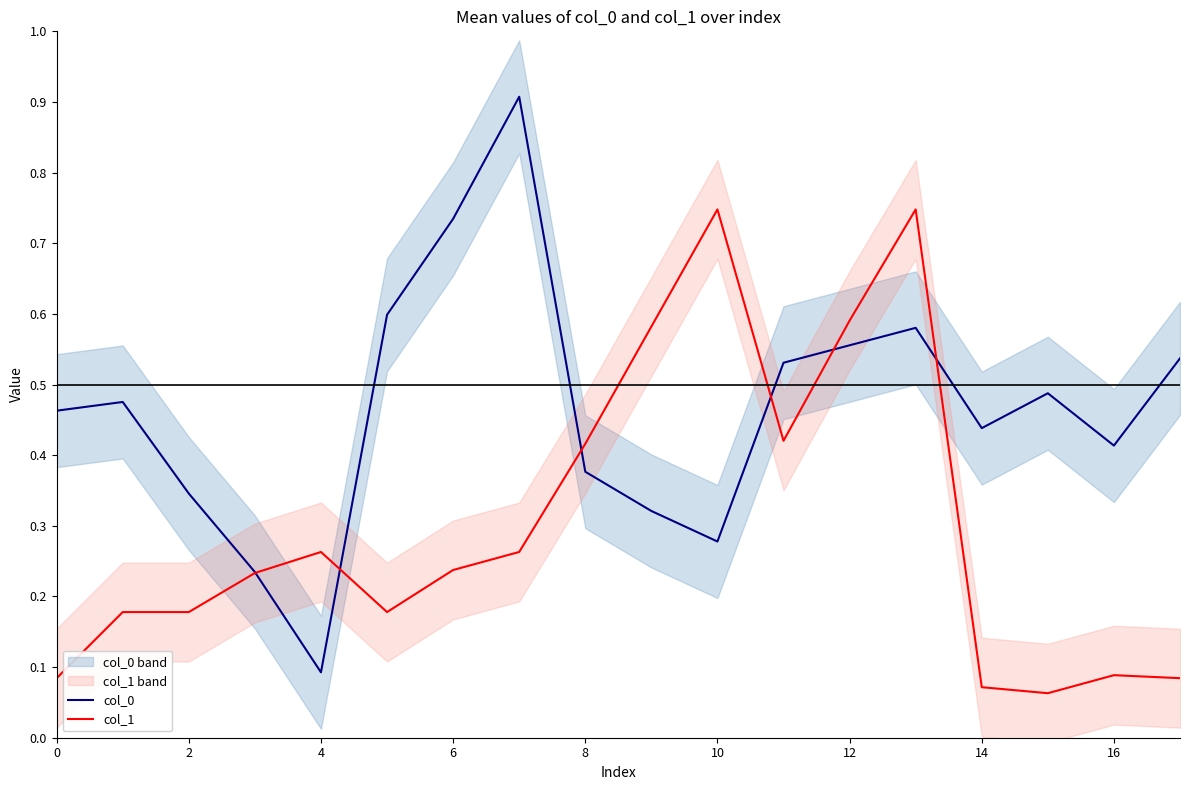

What is the sum of all col_0 values?

8.4